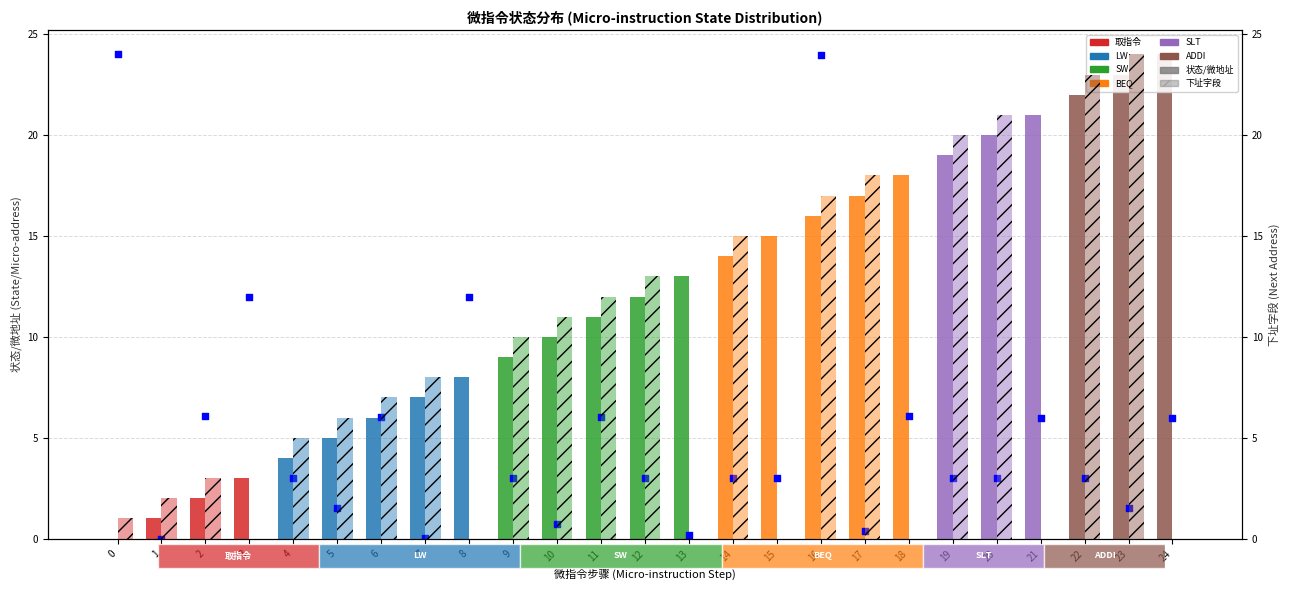

Is the value of 微指令十六进制(scaled) at 22 greater than the value of 下址字段 at 10?

No